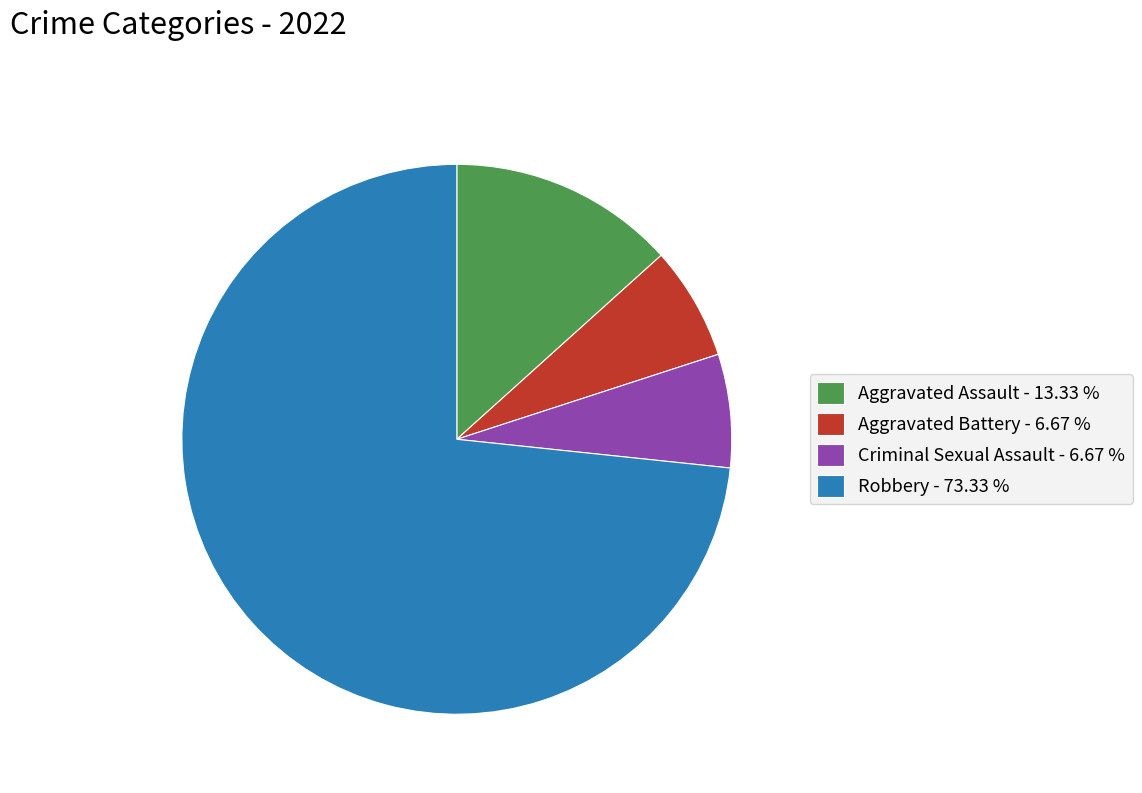

Combined, do Robbery and Aggravated Battery account for over 50%?

Yes